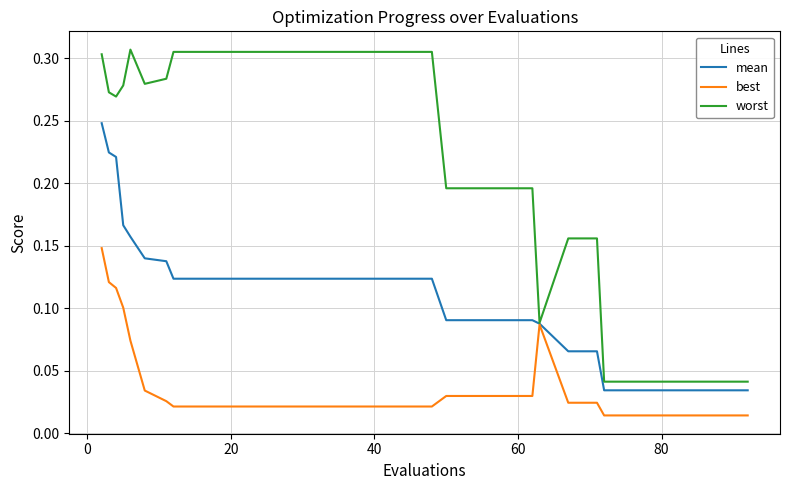

Which series has the widest spread of values?

worst